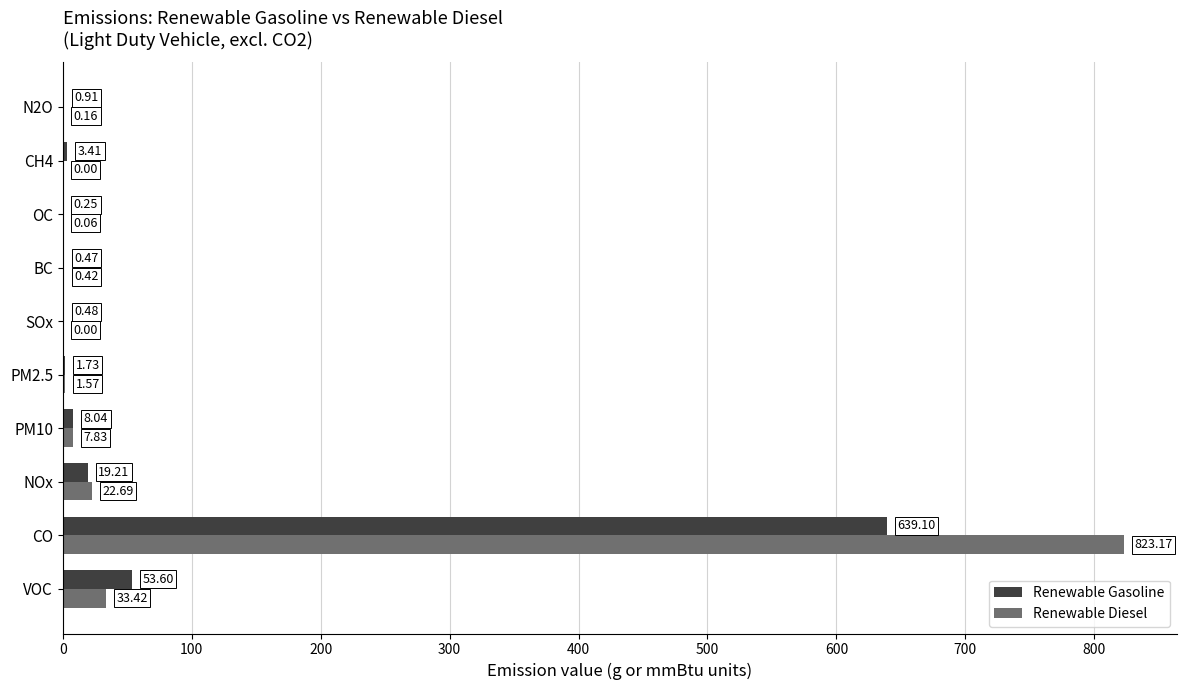

What is the sum of all Renewable Diesel values?

889.3